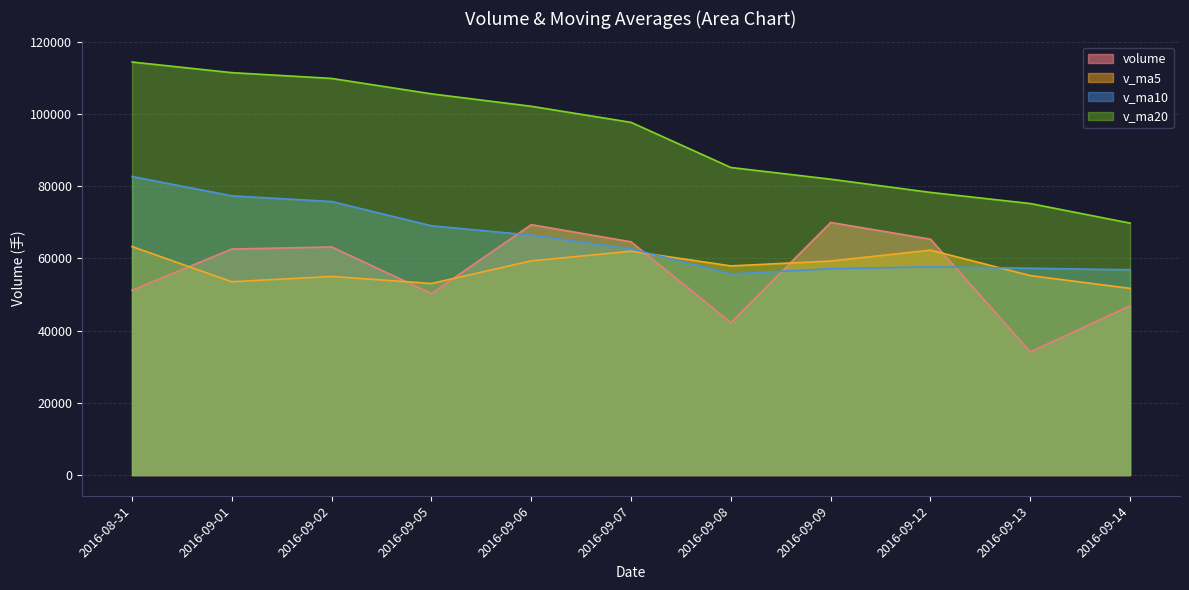

At which category does v_ma5 reach its first local valley?

2016-09-01